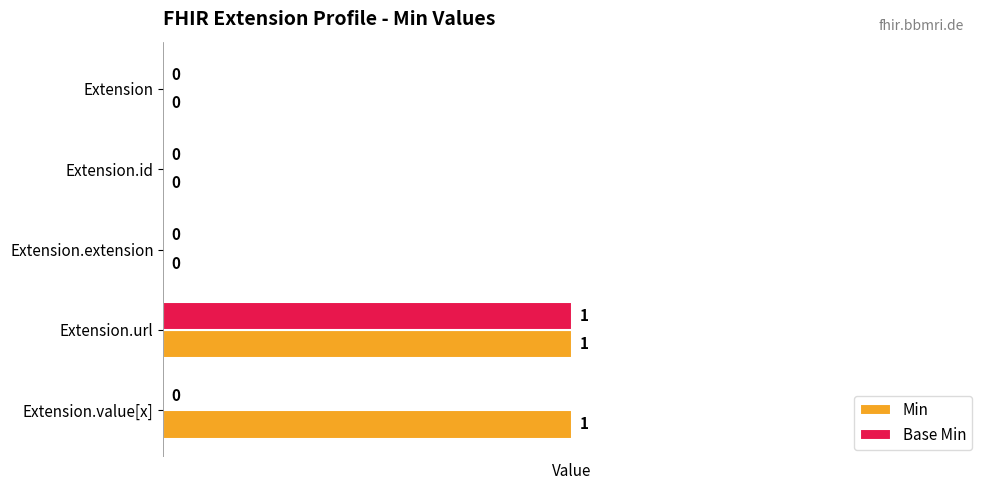

Between Extension.url and Extension.value[x], which series saw the biggest shift?

Base Min